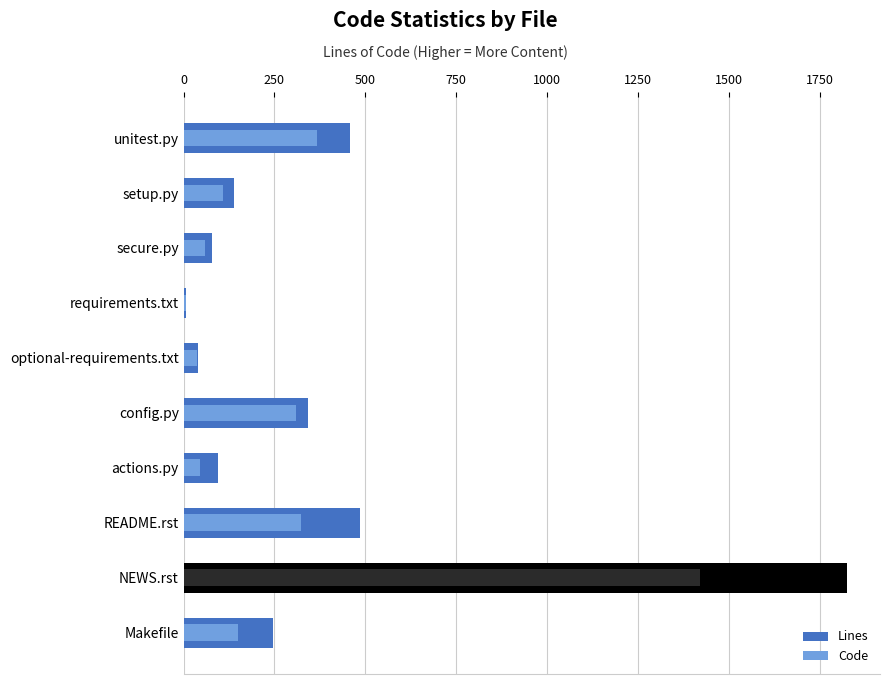

Which series changed the most between setup.py and NEWS.rst?

Lines